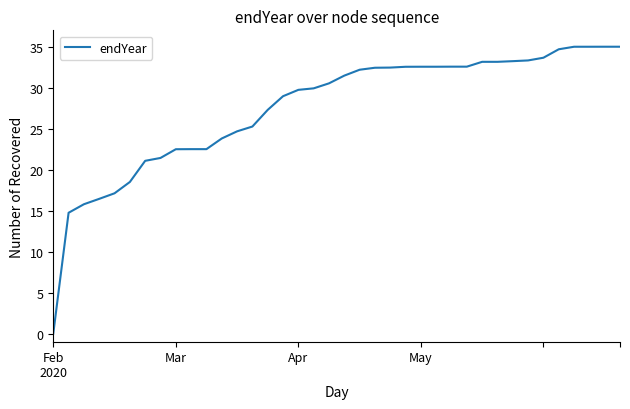

What is the difference between the maximum and minimum values?

35.0